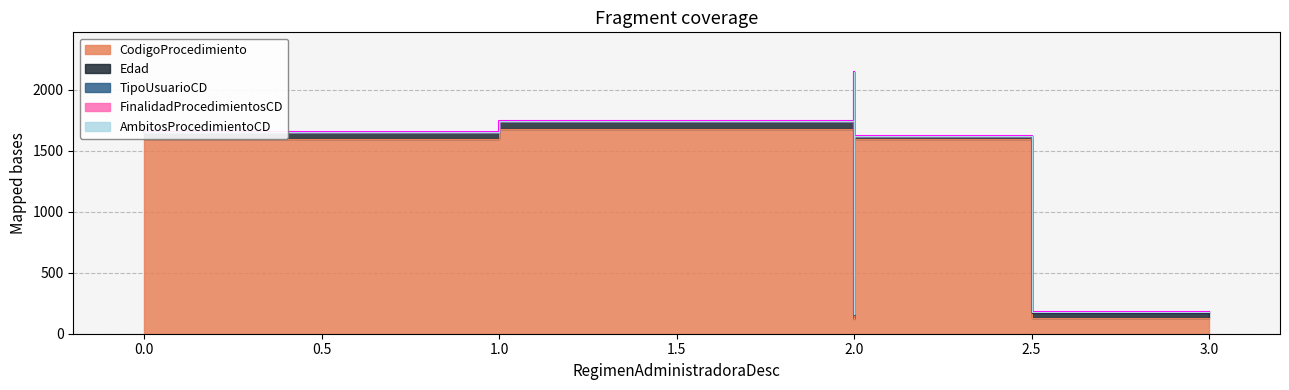

What is the difference between the second highest and minimum values in the TipoUsuarioCD series?

1